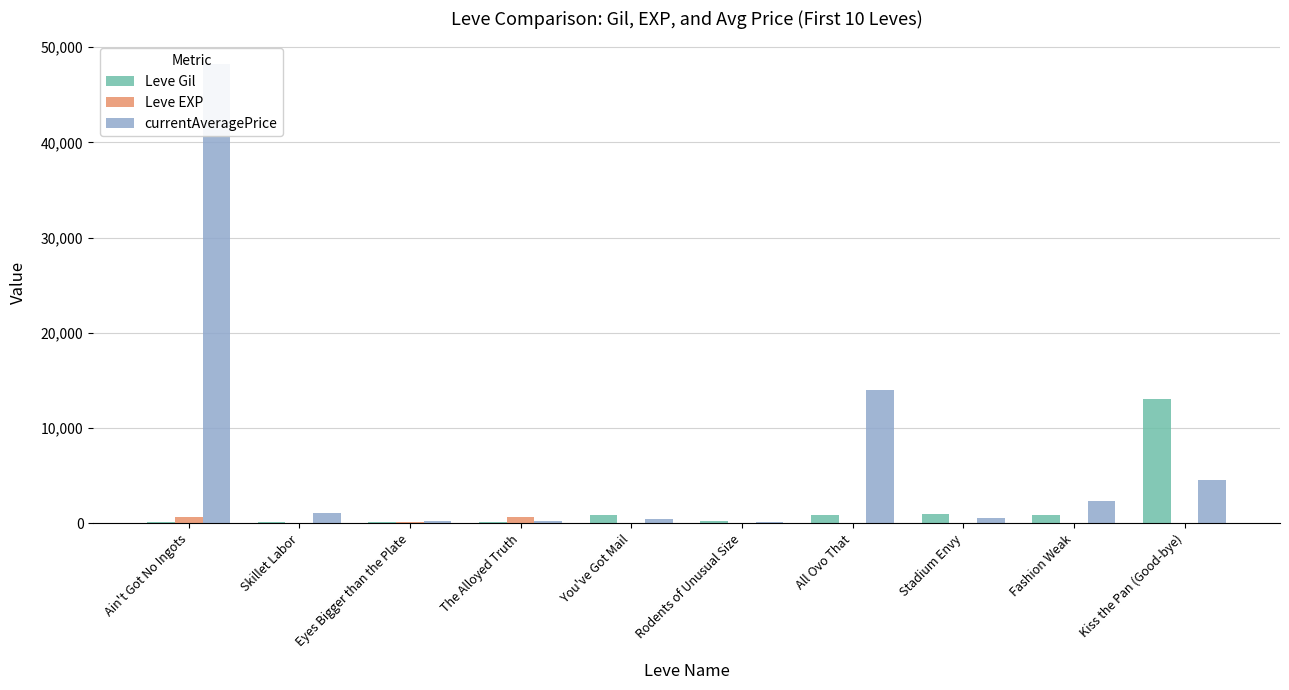

At how many categories does at least one series exceed 47357?

1